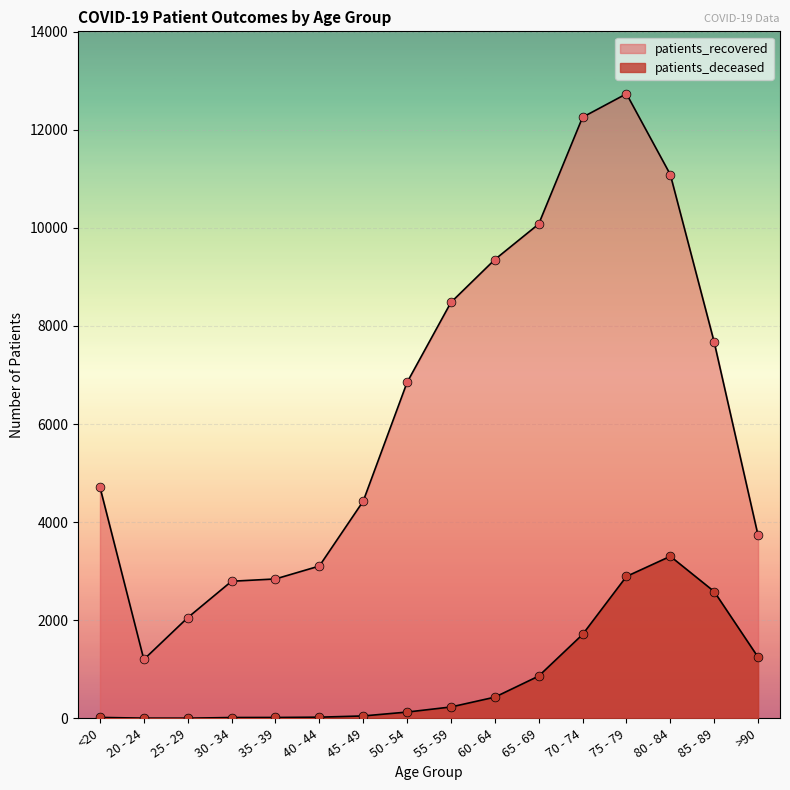

Which series contains the lowest Y value?

patients_deceased